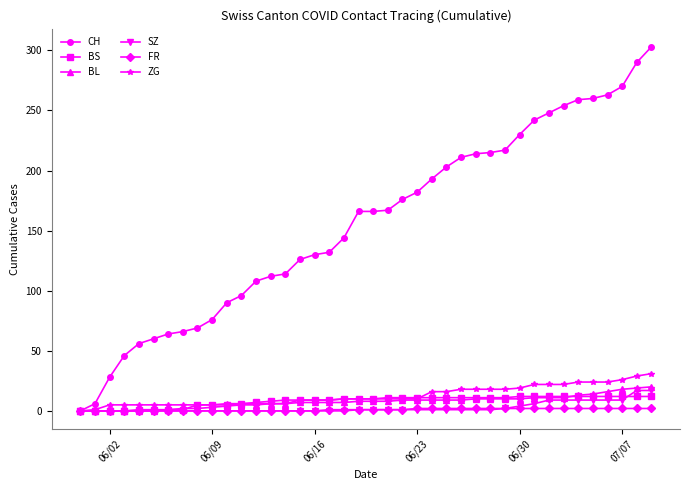

Which series has the largest range (max minus min)?

CH